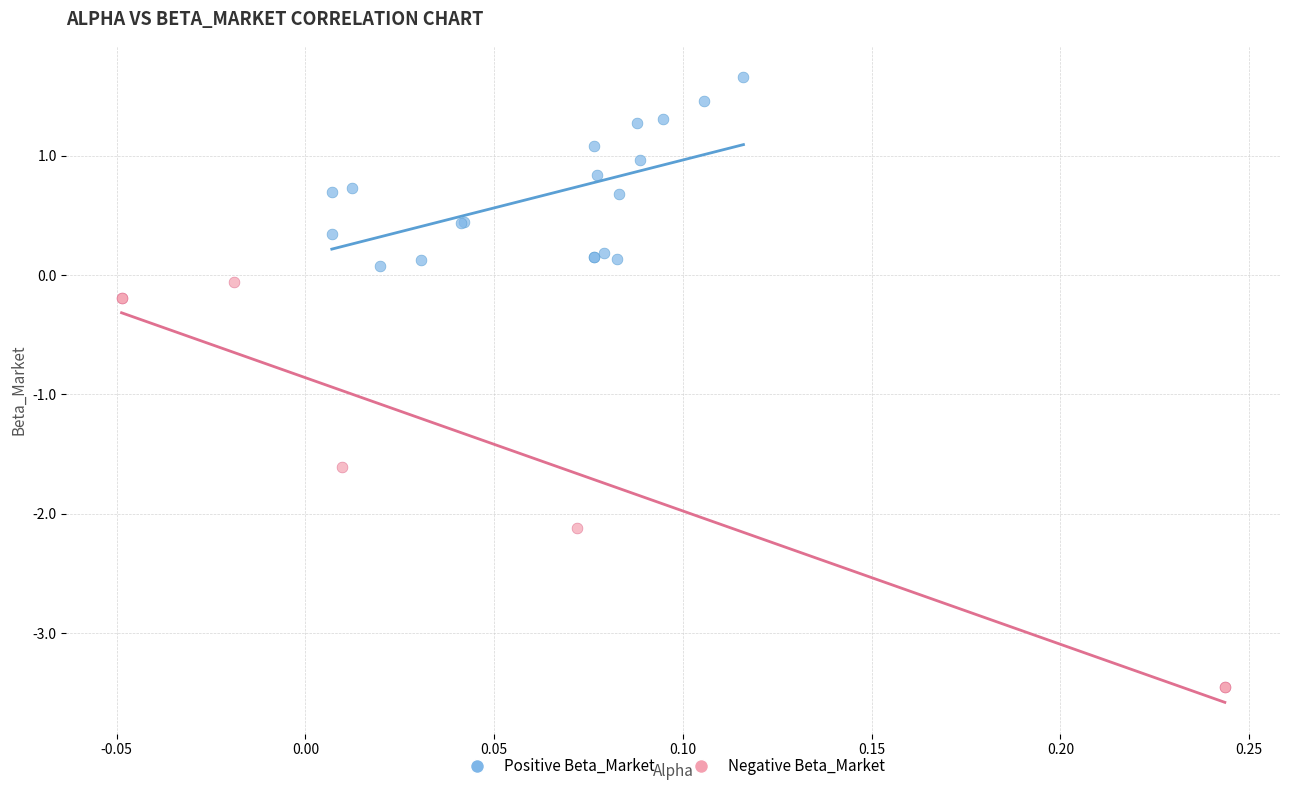

Which series has the widest spread of Y values?

Negative Beta_Market